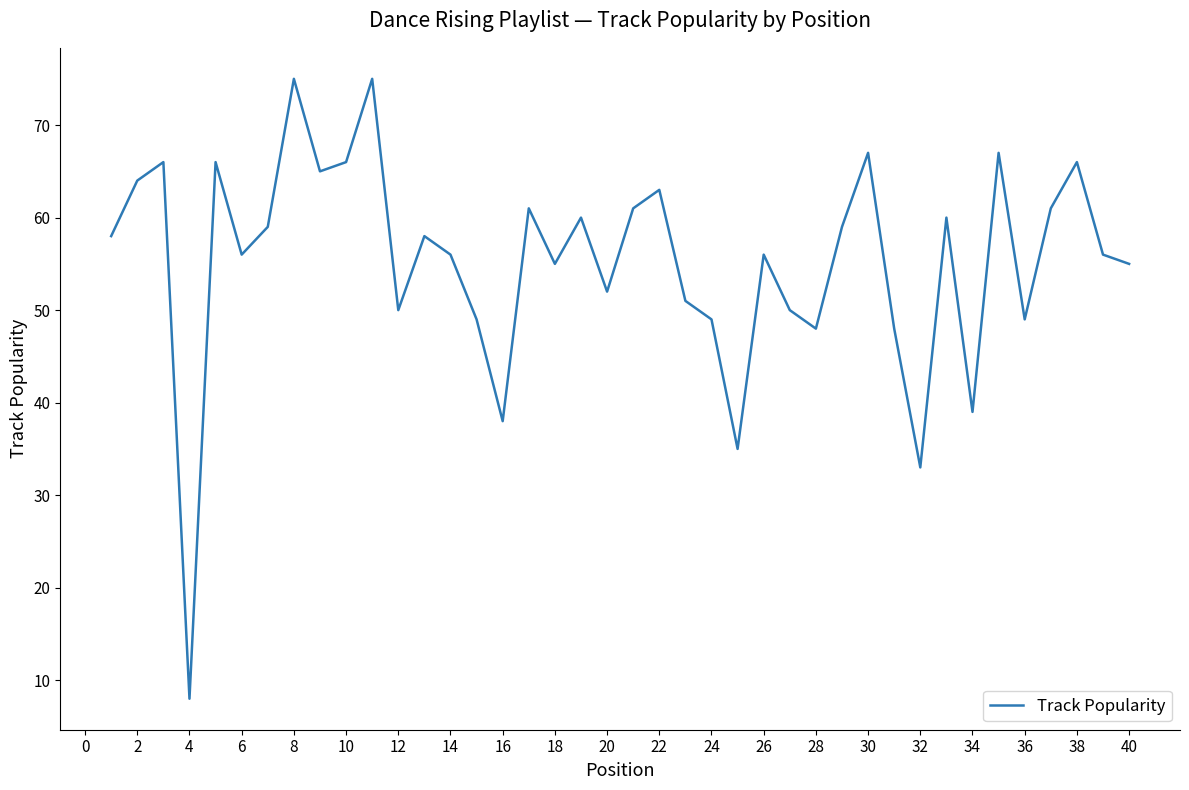

What is the smallest value displayed?

8